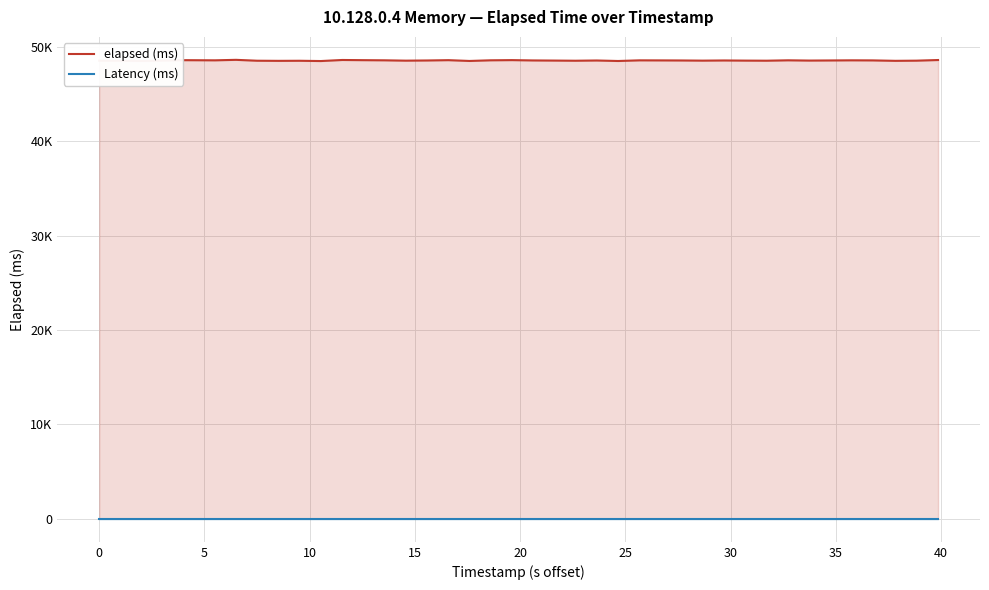

How many lines are shown in the chart?

2